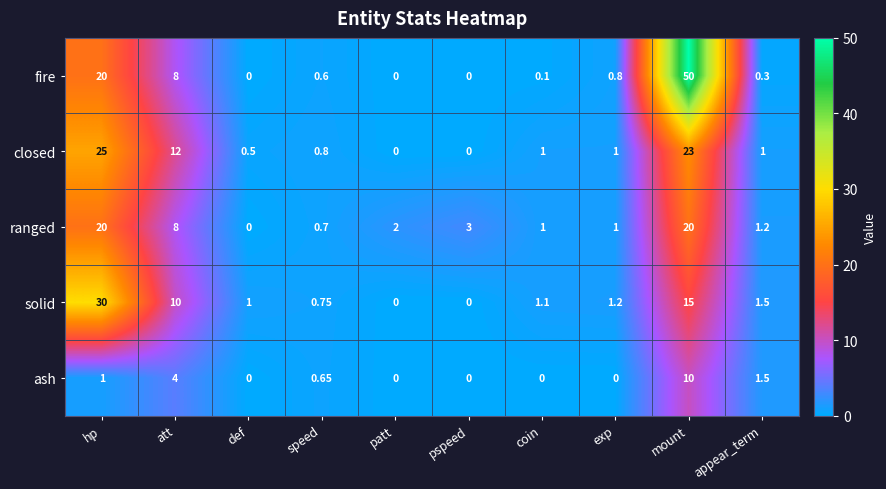

Where is solid nearest to the value 15?

mount